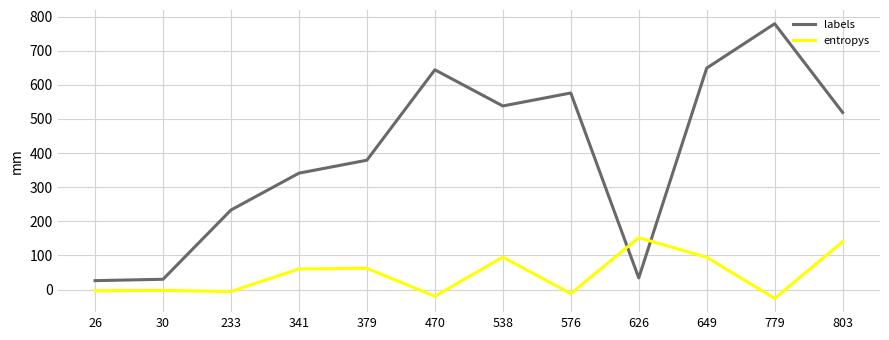

List the series in order of their overall mean, highest first.

labels, entropys